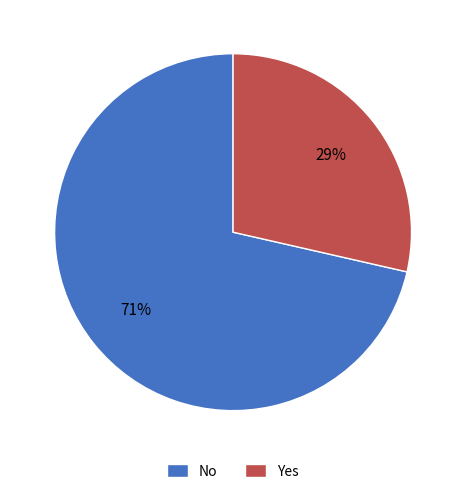

Combined, do No and Yes account for over 50%?

Yes